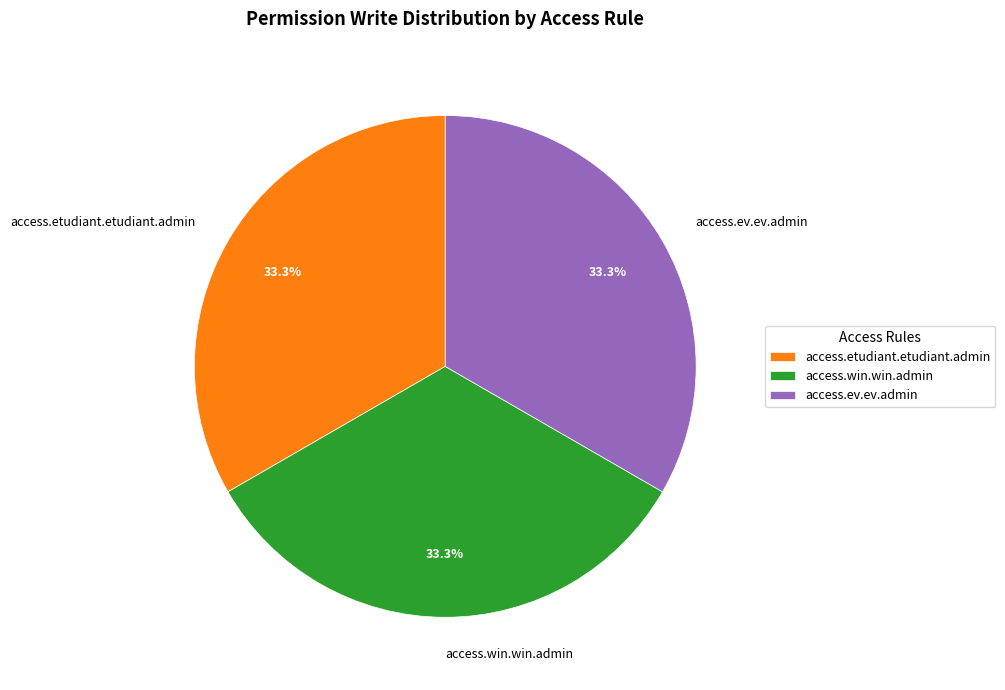

True or false: access.etudiant.etudiant.admin accounts for 33% of the total.

True